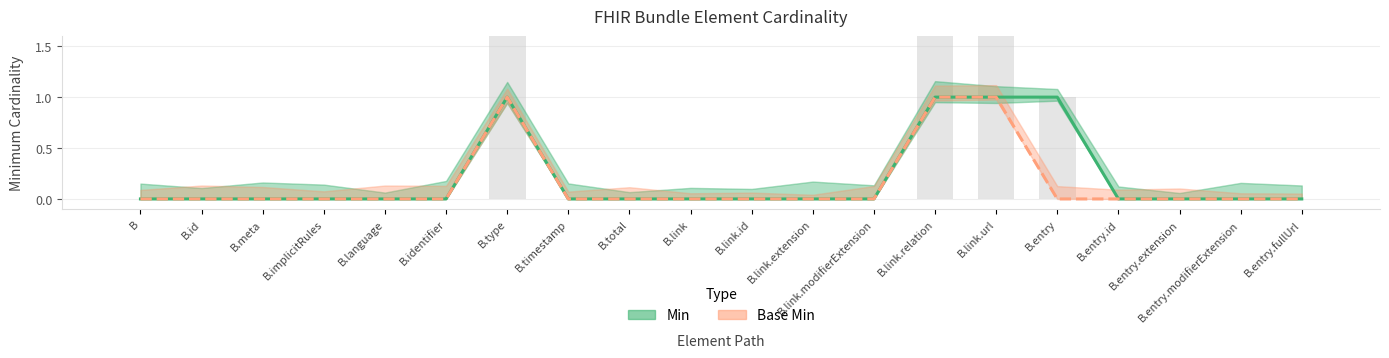

What is the highest value of the Base Min series?

1